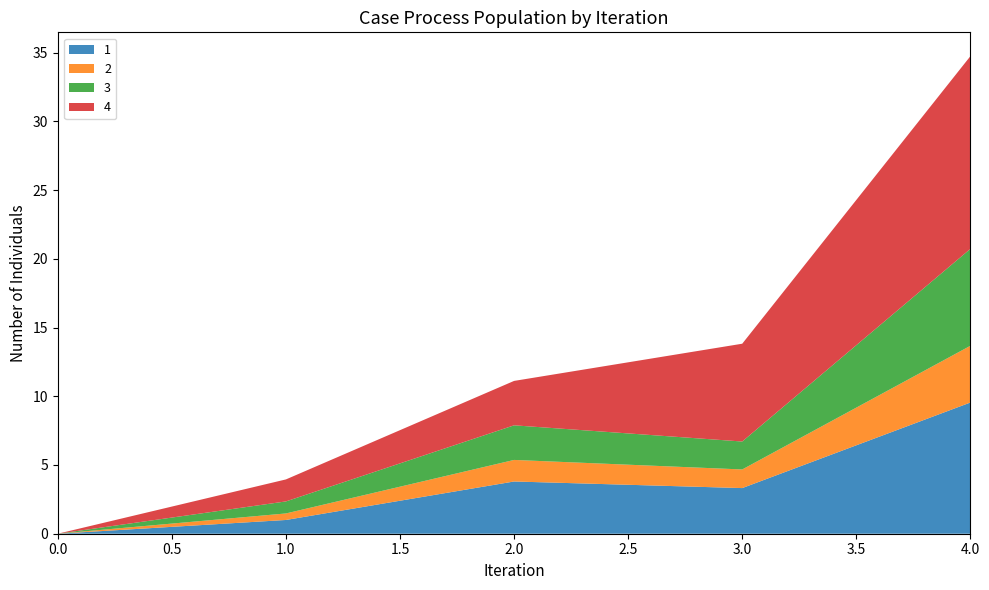

Reading left to right, list all the values displayed in this chart.

1: 0.0	1.0	3.8	3.3	9.5
2: 0.0	0.5	1.6	1.4	4.1
3: 0.0	0.9	2.5	2.0	7.0
4: 0.0	1.6	3.2	7.1	14.0